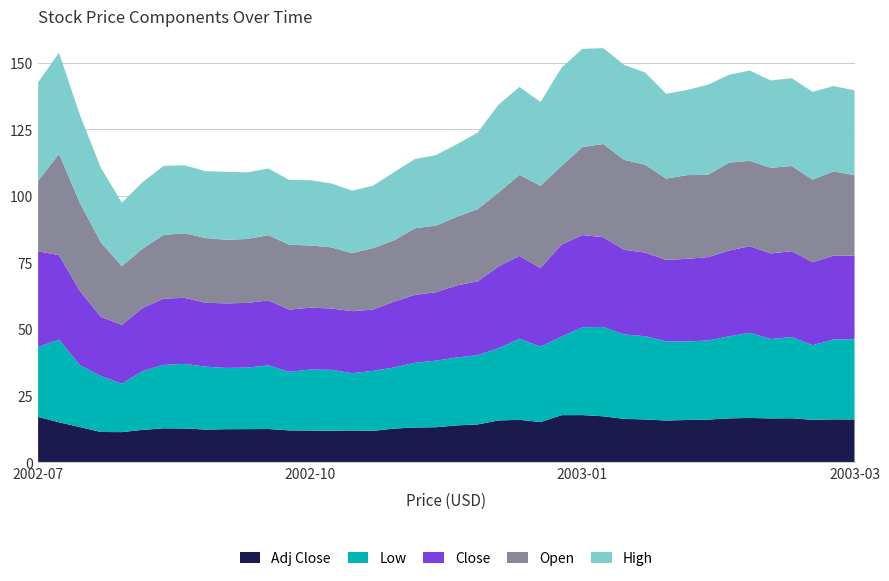

Reading left to right, extract all data points from this chart.

High: 2002-07-01=37.0	2002-07-08=38.0	2002-07-15=33.0	2002-07-22=28.0	2002-07-29=23.9	2002-08-05=25.0	2002-08-12=25.9	2002-08-19=25.5	2002-08-26=25.1	2002-09-02=25.5	2002-09-09=25.0	2002-09-16=25.0	2002-09-23=24.4	2002-09-30=24.5	2002-10-07=24.0	2002-10-14=23.4	2002-10-21=23.4	2002-10-28=25.6	2002-11-04=26.0	2002-11-11=26.4	2002-11-18=27.2	2002-11-25=28.8	2002-12-02=33.0	2002-12-09=33.0	2002-12-16=31.4	2002-12-23=36.9	2002-12-30=36.9	2003-01-06=36.0	2003-01-13=35.6	2003-01-20=34.6	2003-01-27=31.9	2003-02-03=31.9	2003-02-10=33.9	2003-02-17=33.0	2003-02-24=33.9	2003-03-03=32.8	2003-03-10=33.0	2003-03-17=33.0	2003-03-24=32.0	2003-03-31=31.9
Open: 2002-07-01=26.4	2002-07-08=38.0	2002-07-15=33.0	2002-07-22=28.0	2002-07-29=22.0	2002-08-05=22.2	2002-08-12=23.9	2002-08-19=24.2	2002-08-26=24.3	2002-09-02=23.9	2002-09-09=24.0	2002-09-16=24.5	2002-09-23=24.4	2002-09-30=23.4	2002-10-07=22.9	2002-10-14=21.8	2002-10-21=23.1	2002-10-28=23.0	2002-11-04=25.0	2002-11-11=25.0	2002-11-18=25.8	2002-11-25=27.1	2002-12-02=27.8	2002-12-09=30.4	2002-12-16=30.9	2002-12-23=29.5	2002-12-30=33.0	2003-01-06=35.0	2003-01-13=33.8	2003-01-20=33.0	2003-01-27=30.5	2003-02-03=31.4	2003-02-10=30.9	2003-02-17=33.0	2003-02-24=32.0	2003-03-03=32.1	2003-03-10=31.9	2003-03-17=31.0	2003-03-24=31.7	2003-03-31=30.1
Close: 2002-07-01=36.0	2002-07-08=31.7	2002-07-15=27.9	2002-07-22=22.2	2002-07-29=22.1	2002-08-05=23.8	2002-08-12=24.9	2002-08-19=24.8	2002-08-26=24.0	2002-09-02=24.2	2002-09-09=24.3	2002-09-16=24.4	2002-09-23=23.4	2002-09-30=23.2	2002-10-07=23.1	2002-10-14=23.3	2002-10-21=23.0	2002-10-28=24.7	2002-11-04=25.5	2002-11-11=25.7	2002-11-18=27.1	2002-11-25=27.8	2002-12-02=30.7	2002-12-09=31.1	2002-12-16=29.5	2002-12-23=34.5	2002-12-30=34.6	2003-01-06=33.7	2003-01-13=31.8	2003-01-20=31.4	2003-01-27=30.6	2003-02-03=31.0	2003-02-10=31.3	2003-02-17=32.2	2003-02-24=32.5	2003-03-03=32.1	2003-03-10=32.2	2003-03-17=31.1	2003-03-24=31.4	2003-03-31=31.4
Low: 2002-07-01=26.2	2002-07-08=31.1	2002-07-15=23.2	2002-07-22=21.0	2002-07-29=18.2	2002-08-05=22.1	2002-08-12=23.8	2002-08-19=24.2	2002-08-26=23.6	2002-09-02=23.0	2002-09-09=23.1	2002-09-16=23.9	2002-09-23=22.0	2002-09-30=22.9	2002-10-07=22.9	2002-10-14=21.5	2002-10-21=22.6	2002-10-28=22.9	2002-11-04=24.3	2002-11-11=25.0	2002-11-18=25.5	2002-11-25=26.0	2002-12-02=27.1	2002-12-09=30.4	2002-12-16=28.3	2002-12-23=29.5	2002-12-30=33.0	2003-01-06=33.5	2003-01-13=31.7	2003-01-20=31.2	2003-01-27=29.8	2003-02-03=29.5	2003-02-10=29.7	2003-02-17=30.8	2003-02-24=32.0	2003-03-03=29.8	2003-03-10=30.5	2003-03-17=28.0	2003-03-24=30.0	2003-03-31=30.1
Adj Close: 2002-07-01=17.0	2002-07-08=15.0	2002-07-15=13.2	2002-07-22=11.4	2002-07-29=11.3	2002-08-05=12.2	2002-08-12=12.7	2002-08-19=12.7	2002-08-26=12.3	2002-09-02=12.4	2002-09-09=12.4	2002-09-16=12.5	2002-09-23=11.9	2002-09-30=11.9	2002-10-07=11.8	2002-10-14=11.9	2002-10-21=11.8	2002-10-28=12.6	2002-11-04=13.1	2002-11-11=13.2	2002-11-18=13.8	2002-11-25=14.2	2002-12-02=15.7	2002-12-09=15.9	2002-12-16=15.1	2002-12-23=17.7	2002-12-30=17.7	2003-01-06=17.2	2003-01-13=16.3	2003-01-20=16.1	2003-01-27=15.7	2003-02-03=15.9	2003-02-10=16.0	2003-02-17=16.5	2003-02-24=16.6	2003-03-03=16.5	2003-03-10=16.5	2003-03-17=15.9	2003-03-24=16.1	2003-03-31=16.1